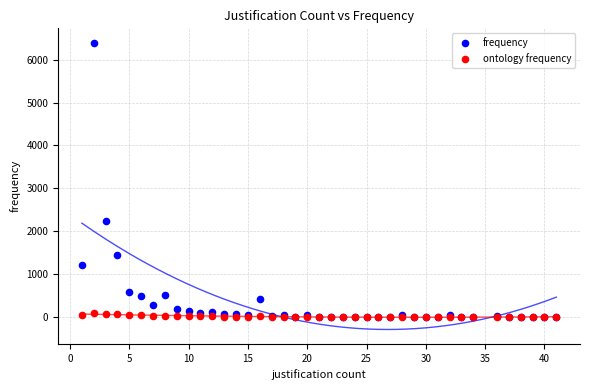

In the frequency series, what Y value is closest to 3198?

2249